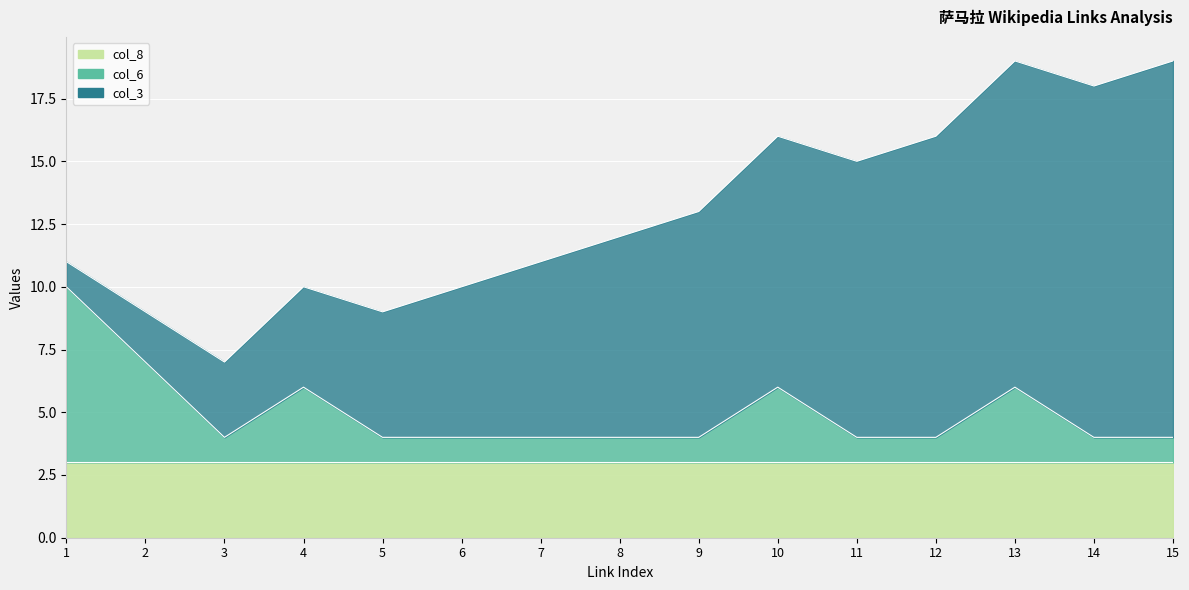

Where do col_6 and col_3 first cross each other?

2 and 3